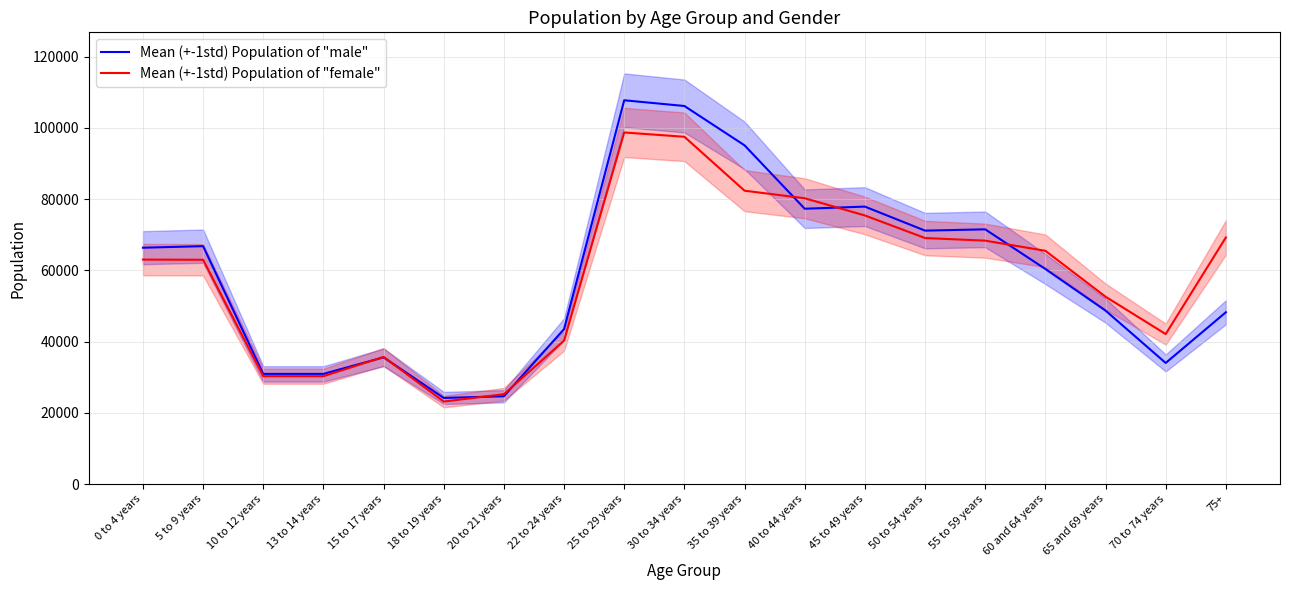

What is the difference between the highest and lowest values at 35 to 39 years?

12731